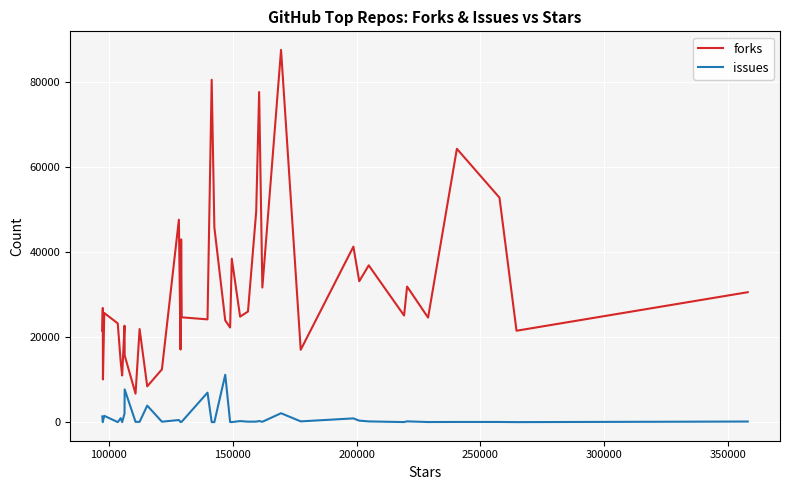

What is the maximum value for issues?

11132